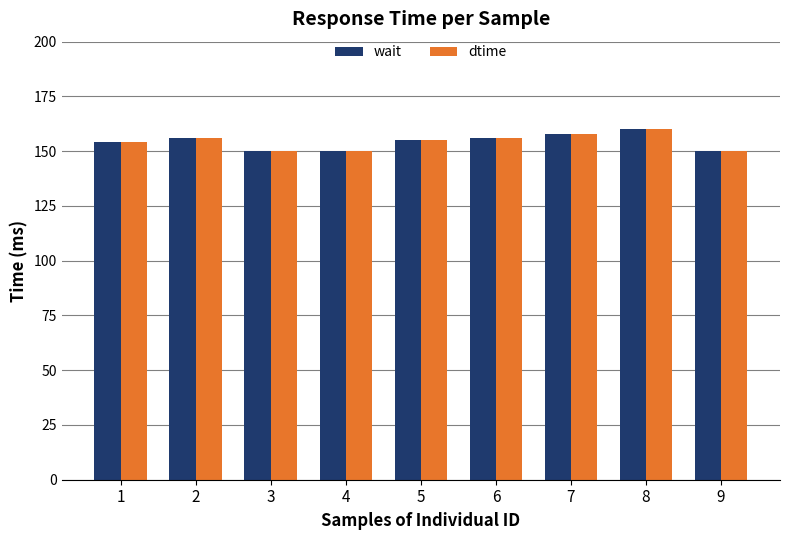

What is the maximum value for dtime?

160